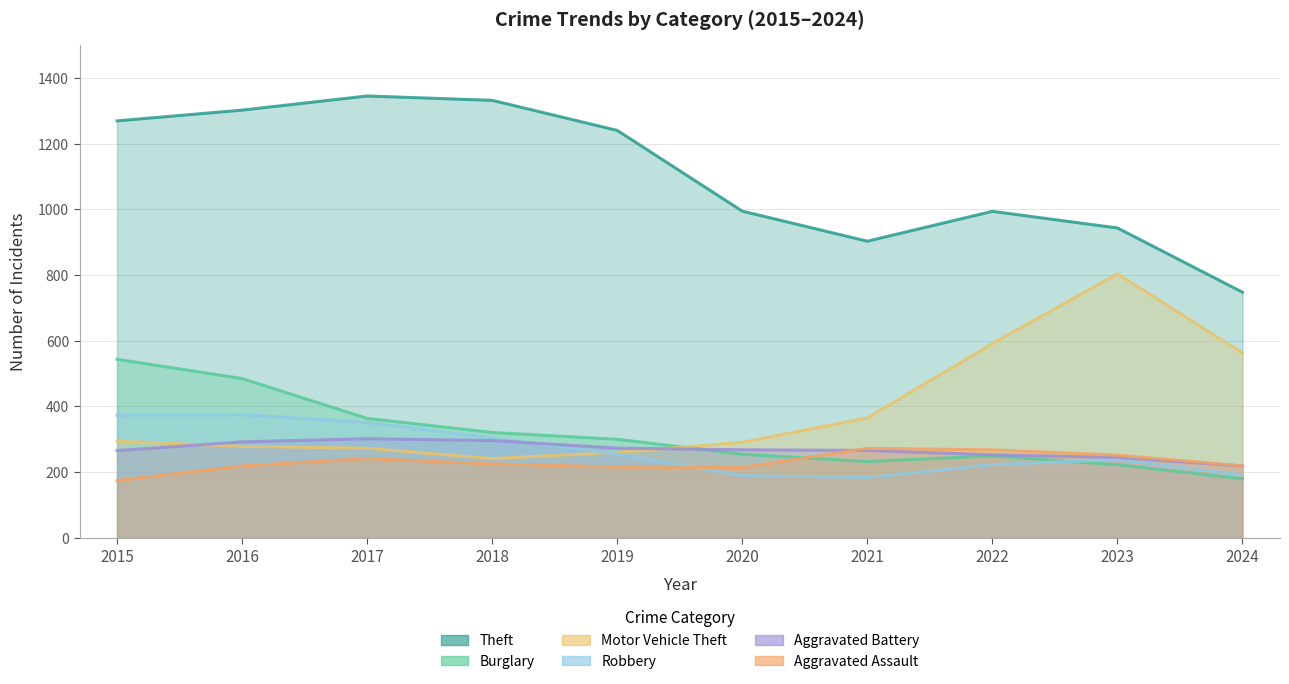

True or false: Burglary and Aggravated Battery cross at least once.

True